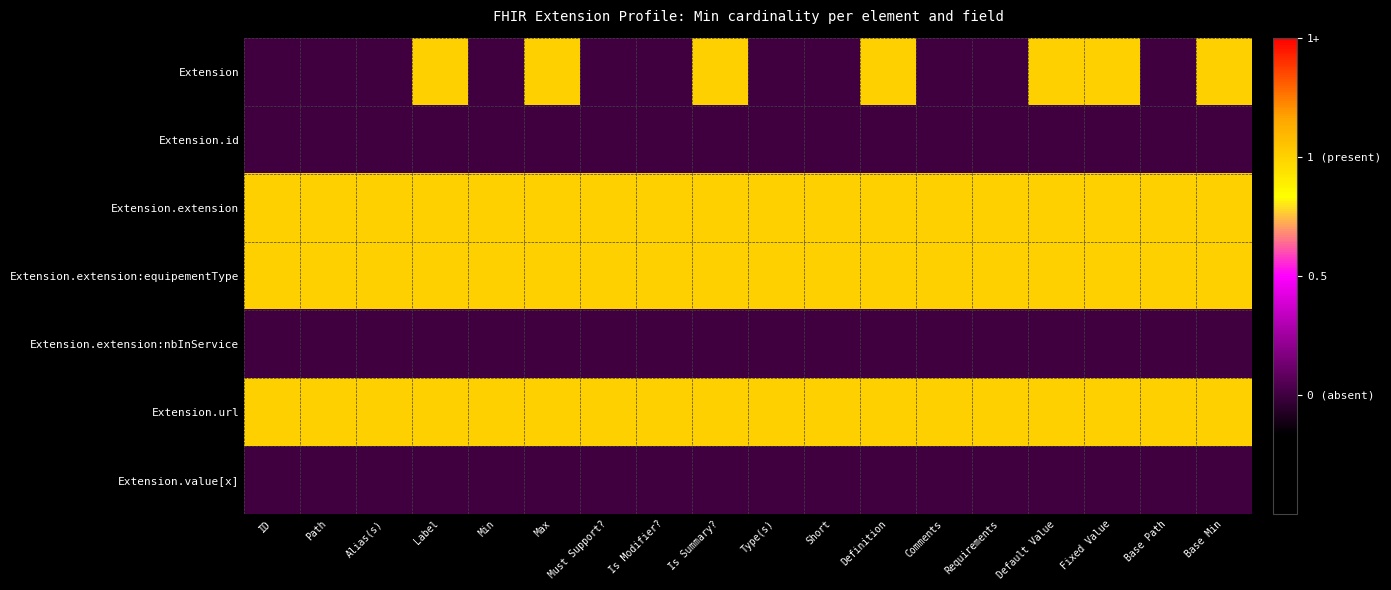

At Is Modifier?, list the series in order from largest to smallest.

Extension.extension, Extension.extension:equipementType, Extension.url, Extension, Extension.id, Extension.extension:nbInService, Extension.value[x]